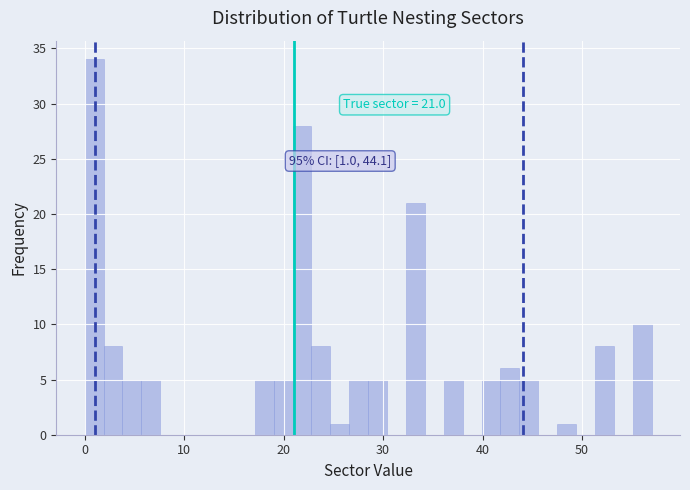

Around what value on the x-axis is the tallest bar? Give the approximate position of its centre, as read against the axis.

1